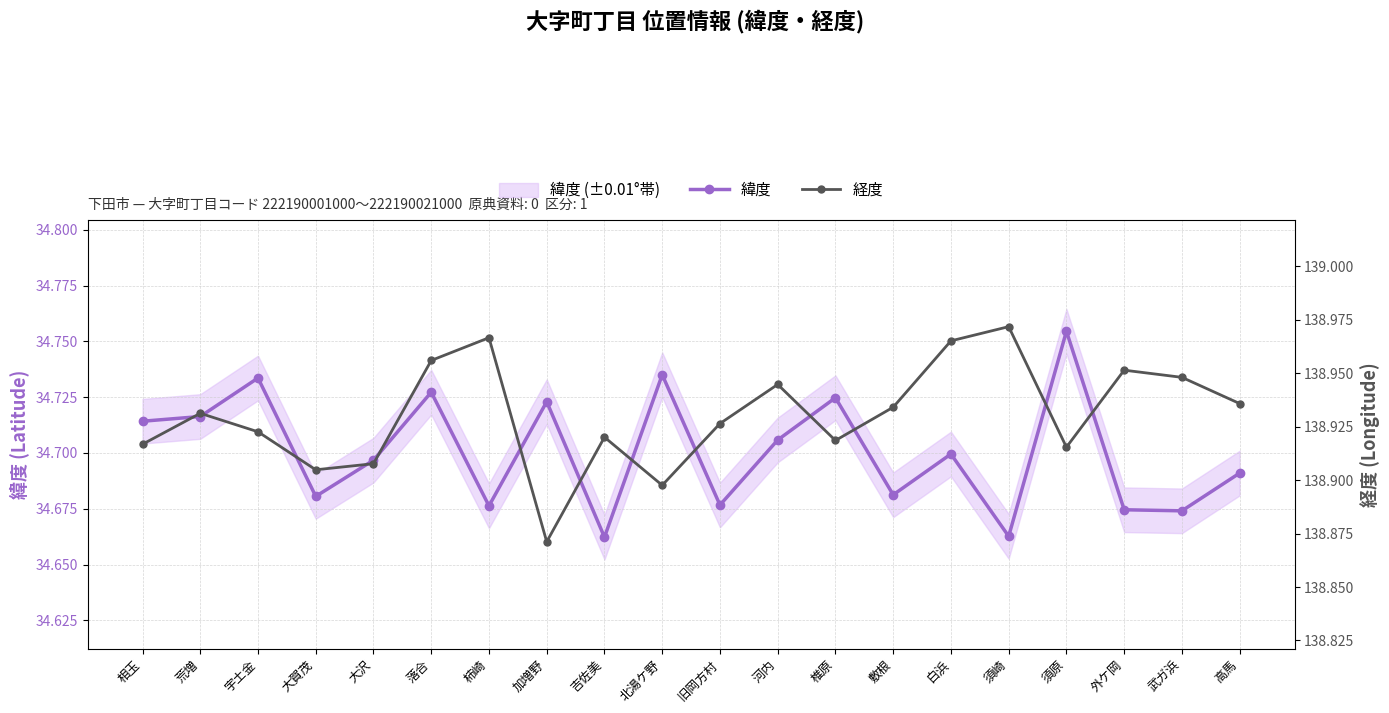

What is the label of the 15th point from the right?

落合